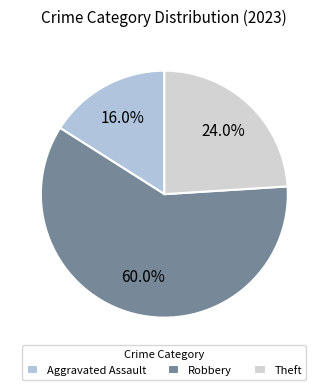

How many segments does this pie chart have?

3